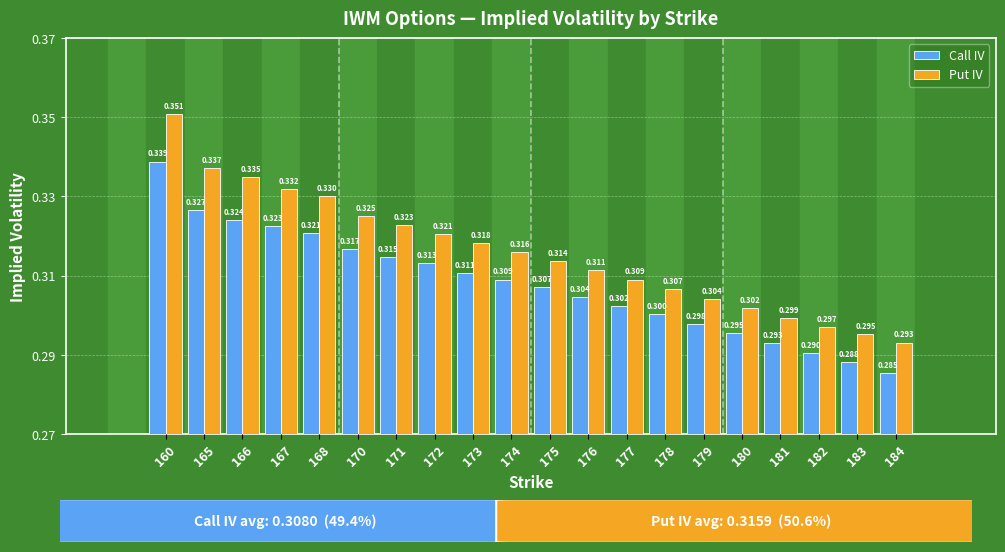

Which series has the widest spread of values?

Put IV